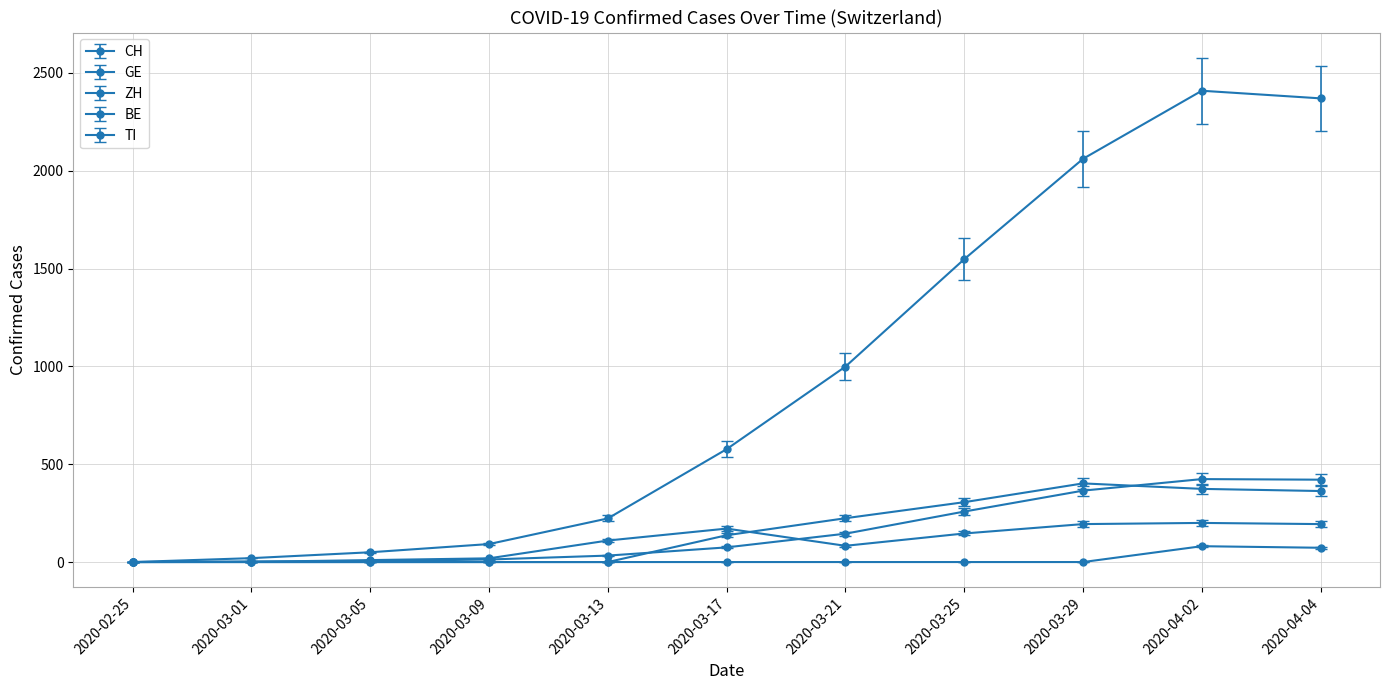

How many lines are shown in the chart?

5